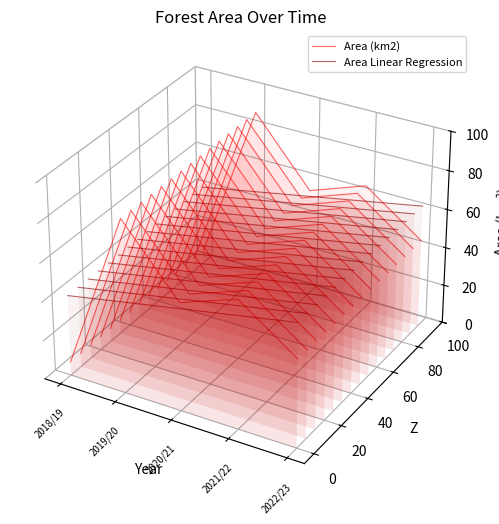

After their last crossing, which series has the higher values: Area Linear Regression or Area (km2)?

Area Linear Regression